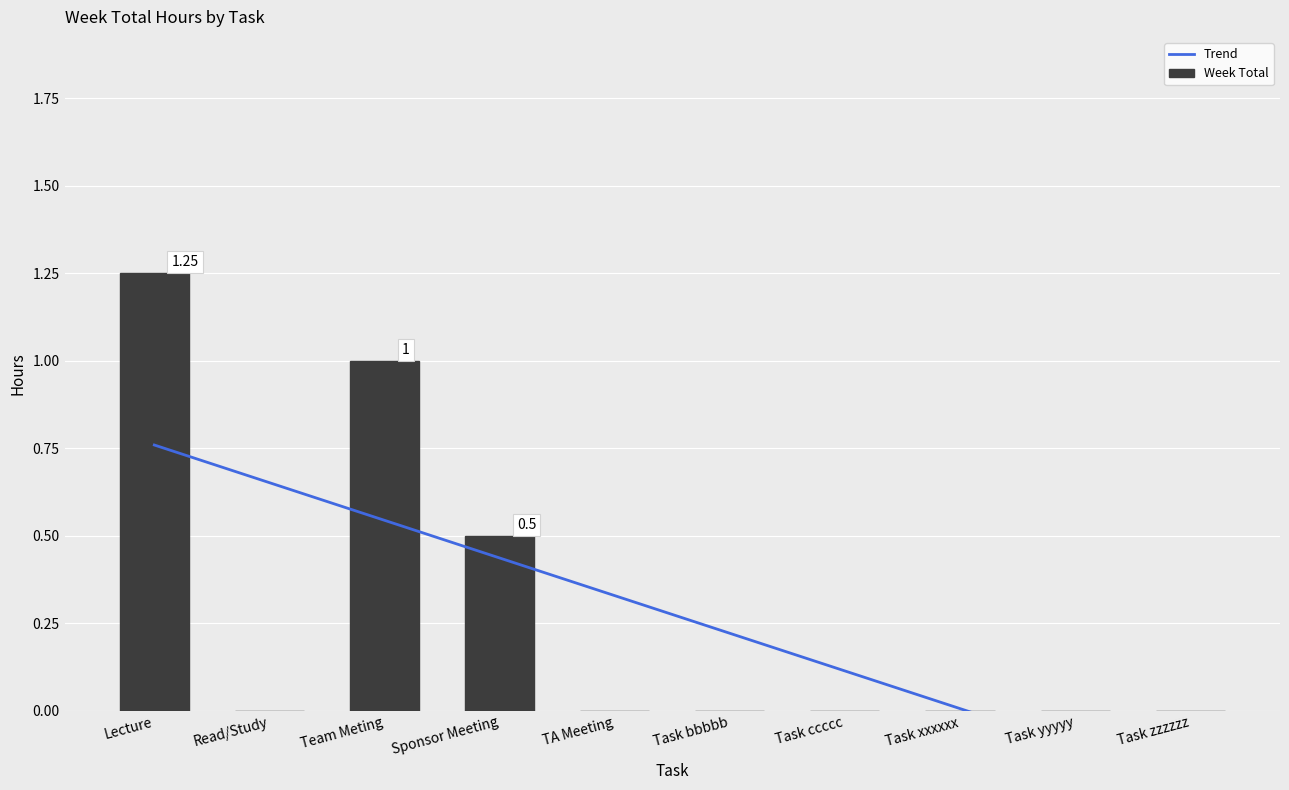

Between Team Meting and Task yyyyy, which series saw the biggest shift?

Week Total